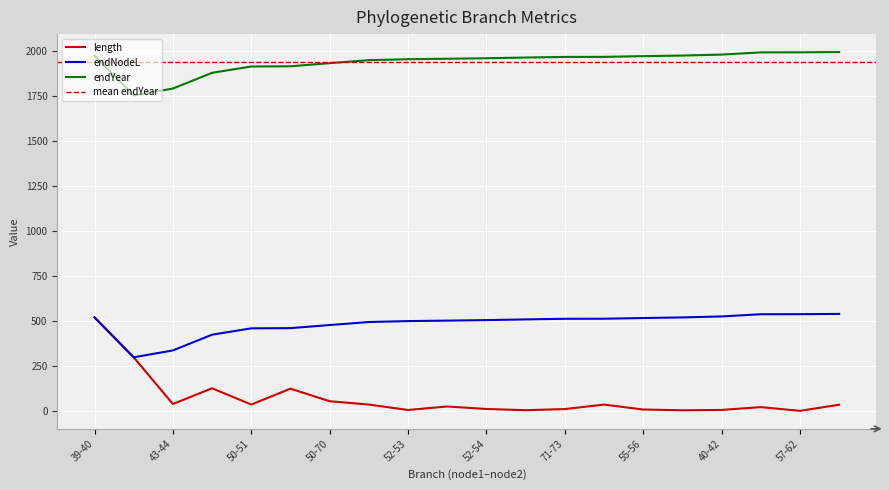

What is the label of the 10th point from the left?

70-71